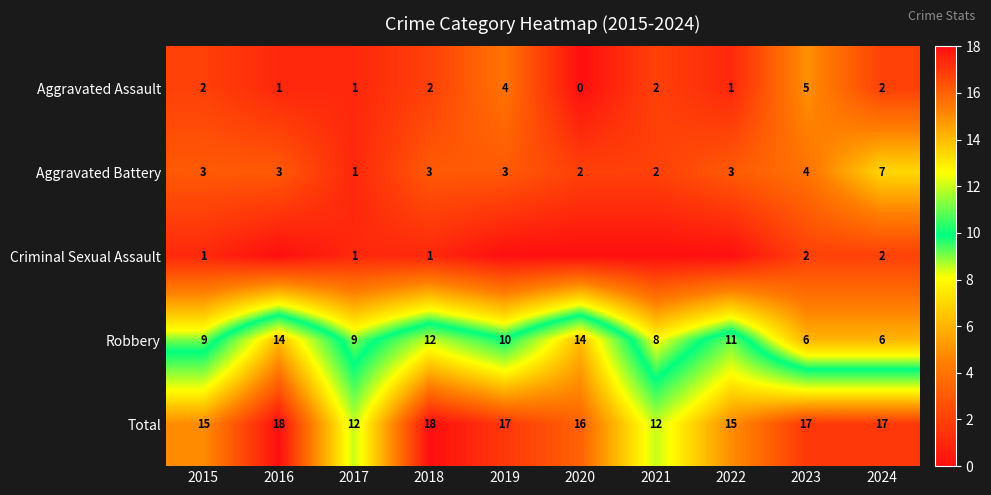

At 2018, list the series in order from smallest to largest.

Criminal Sexual Assault, Aggravated Assault, Aggravated Battery, Robbery, Total